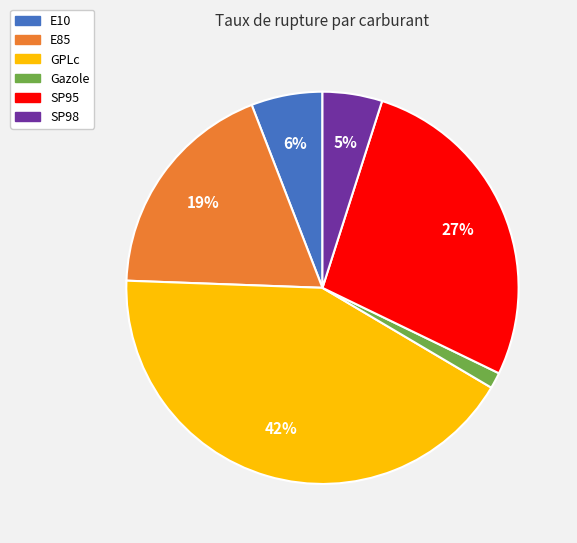

What is the ratio of the value at SP98 to the value at E10?

0.8